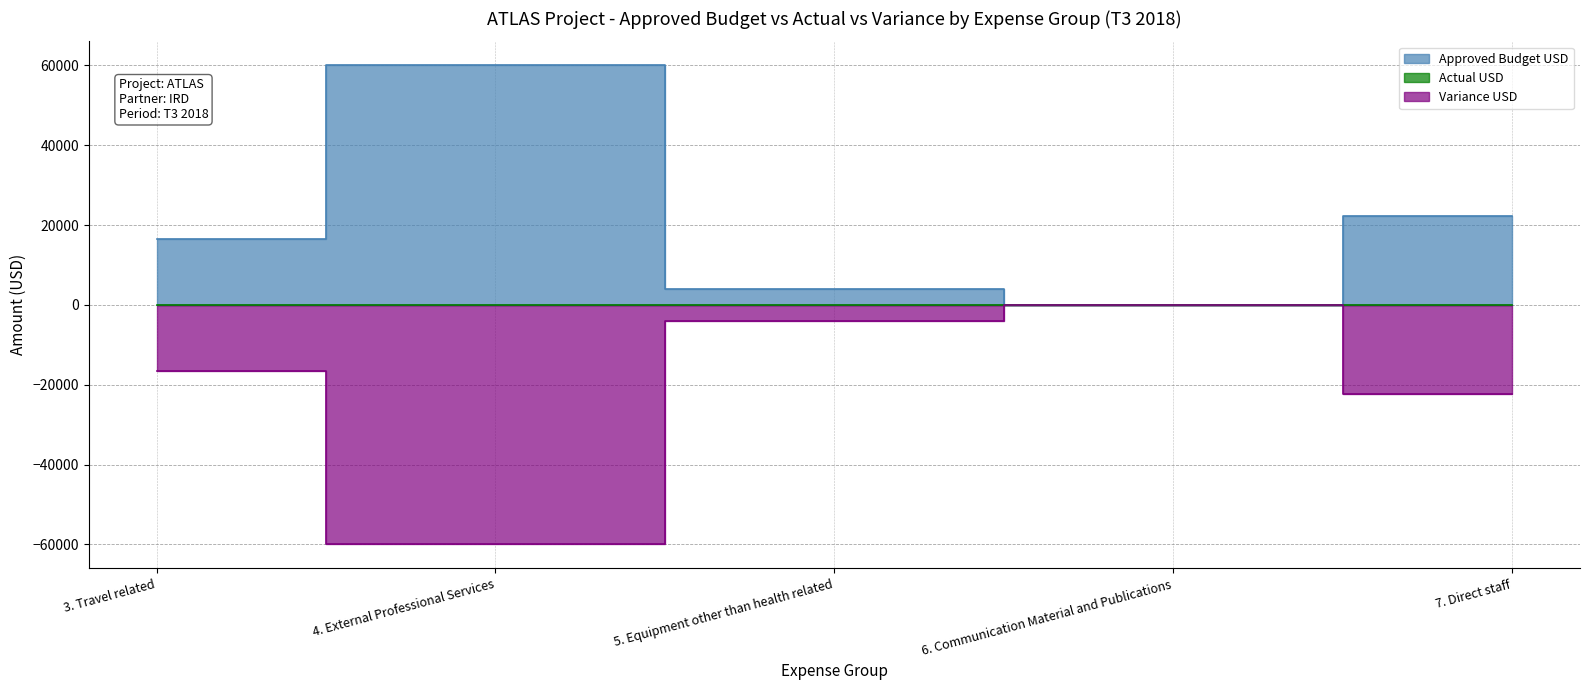

Which label corresponds to the largest value in the chart?

4. External Professional Services